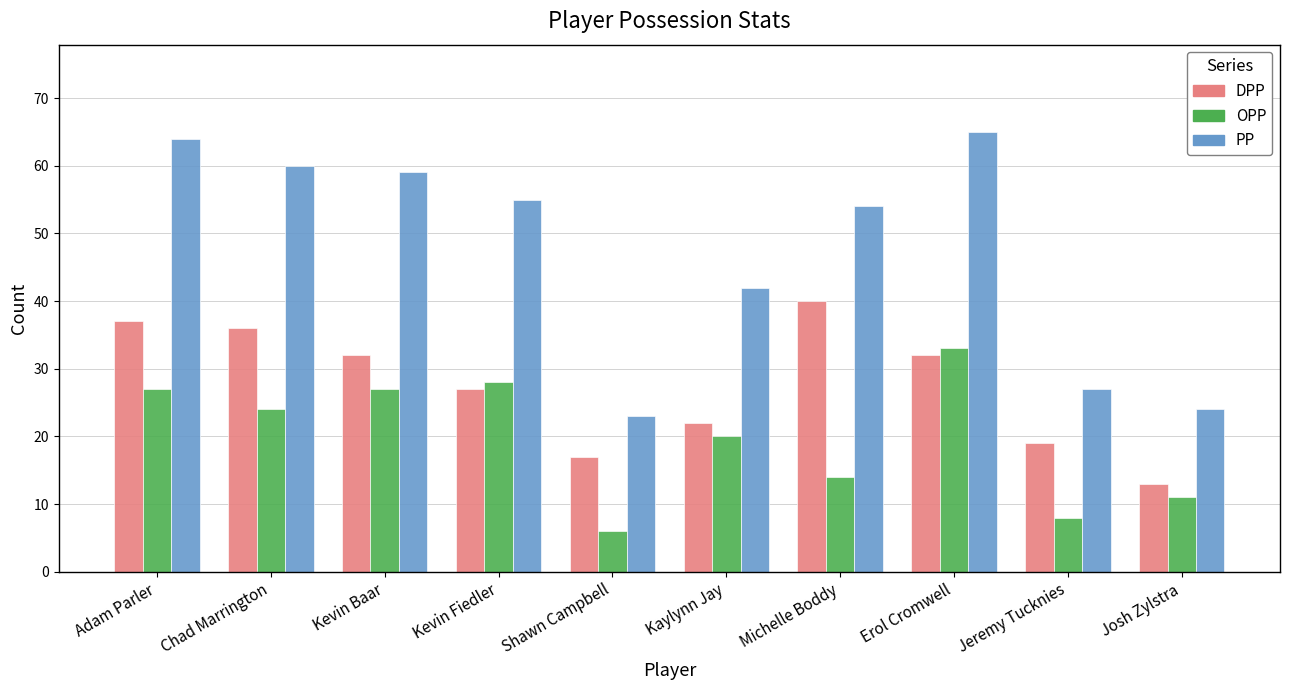

True or false: PP has a value of 42 at Josh Zylstra.

False